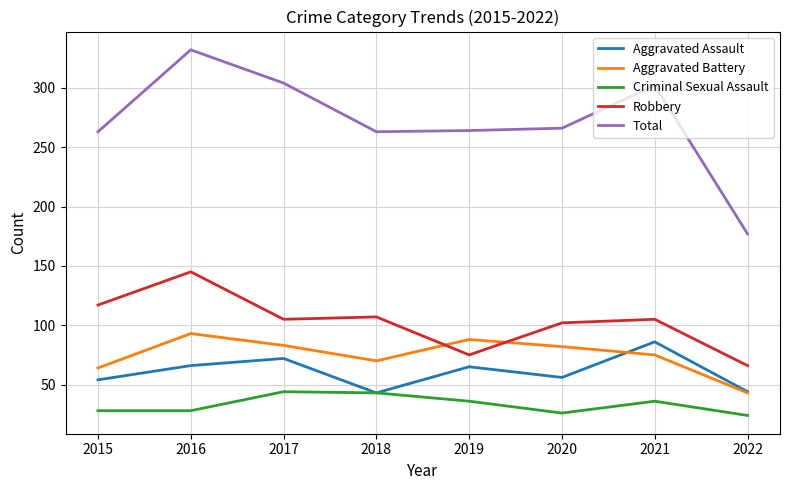

What is the difference between the maximum and minimum values in the Robbery series?

79